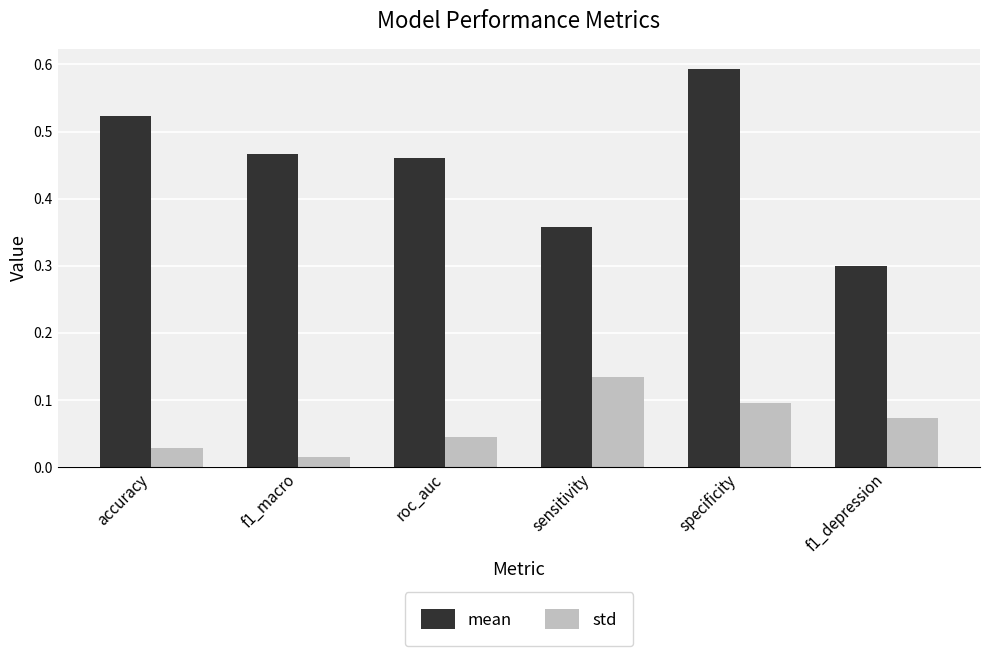

The value of mean at specificity is 0.6. True or false?

True